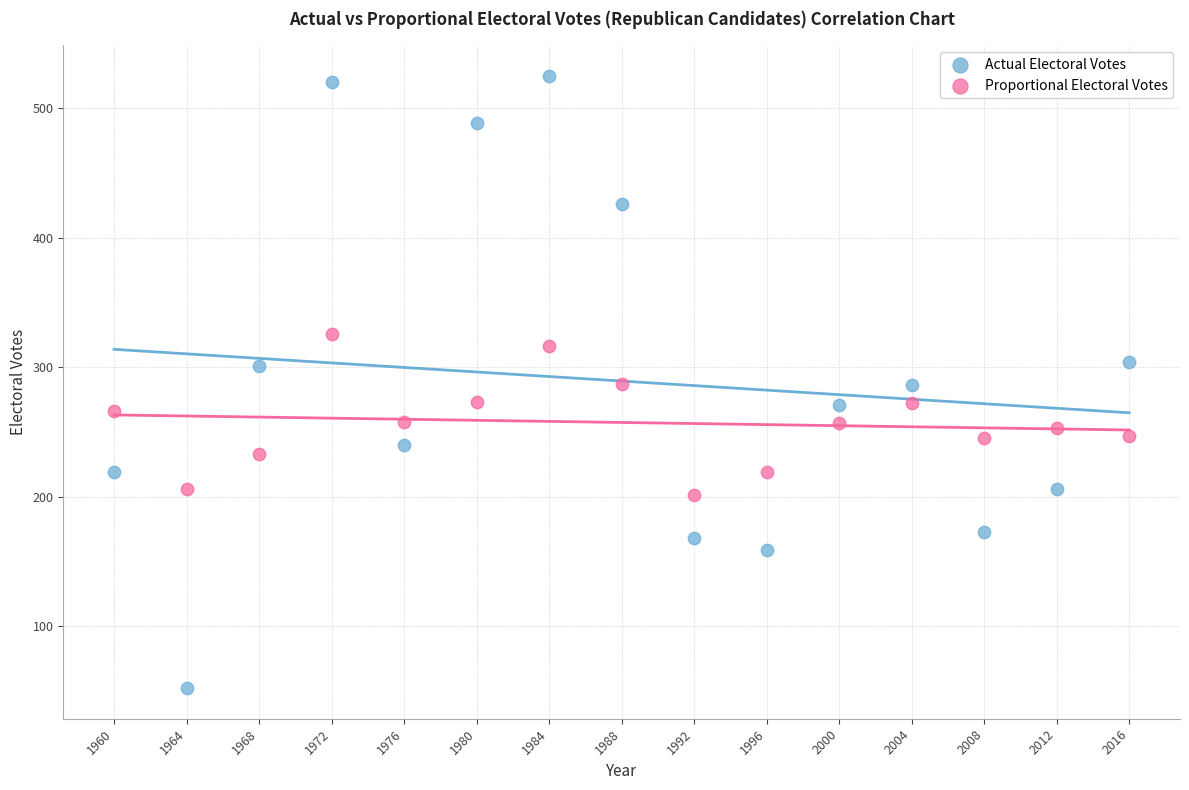

What are all the series names shown in the legend?

Actual Electoral Votes, Proportional Electoral Votes